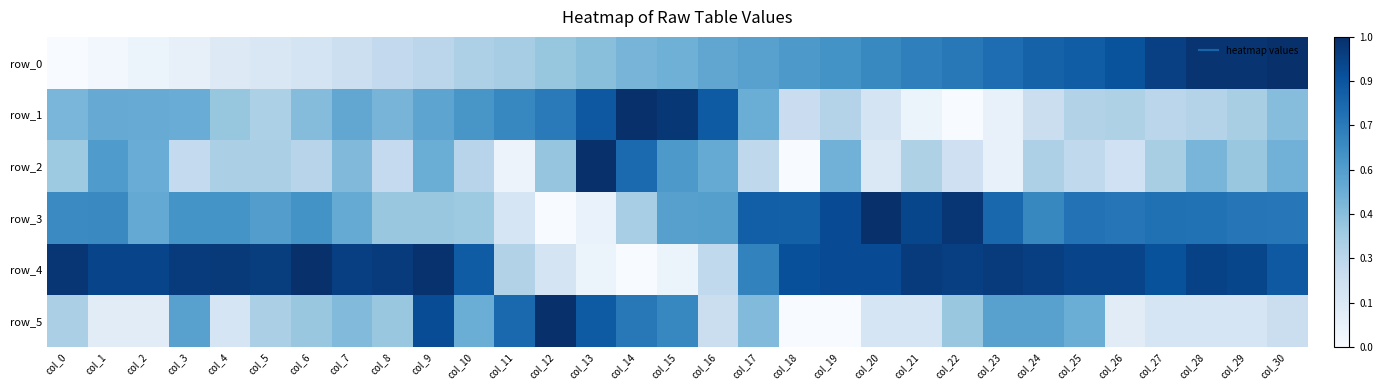

The value of row_2 at col_6 is 0.3. True or false?

True